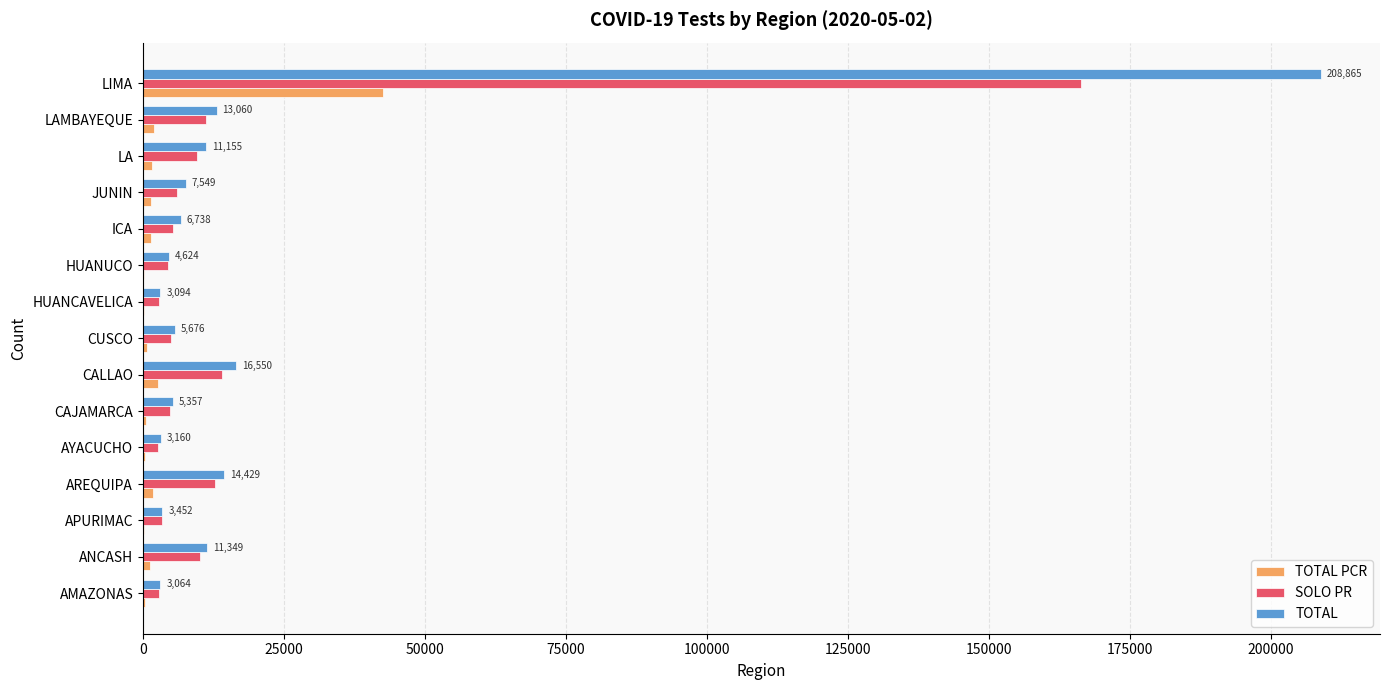

At which category is the sum across all series the highest?

LIMA